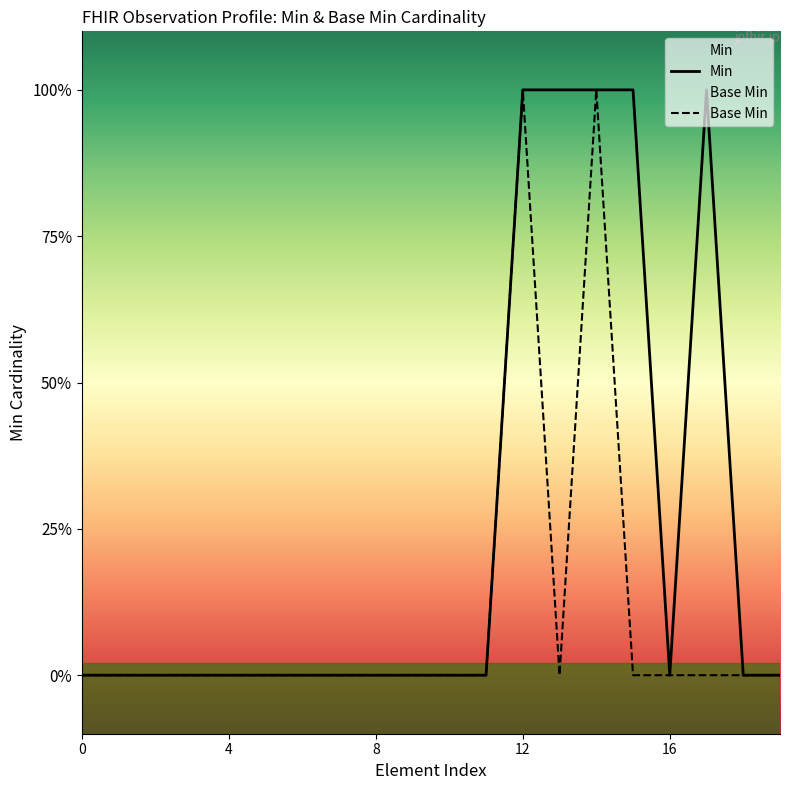

How many values in the Base Min series exceed 0?

2